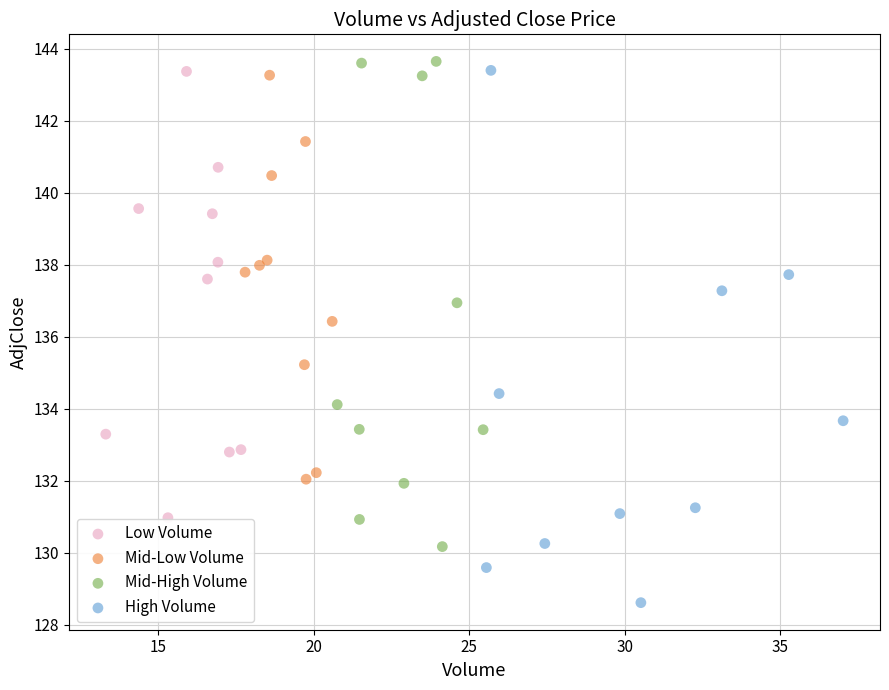

Which series has the widest spread of Y values?

High Volume